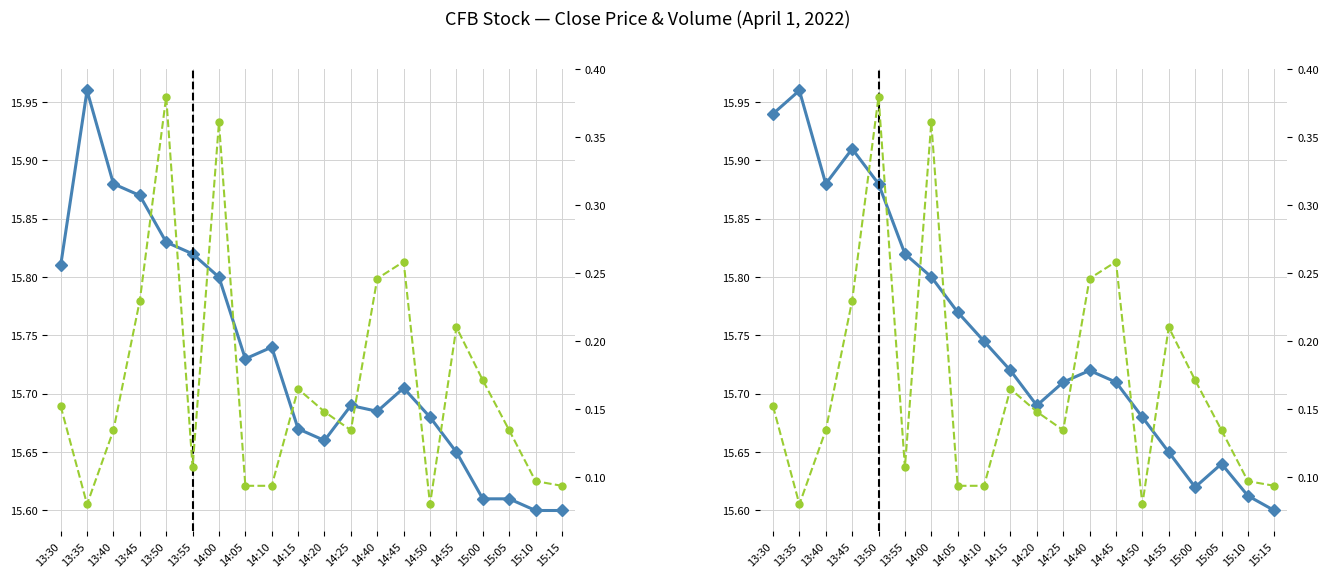

Reading left to right, transcribe all the data shown in this chart.

close: 13:30=15.8	13:35=16.0	13:40=15.9	13:45=15.9	13:50=15.8	13:55=15.8	14:00=15.8	14:05=15.7	14:10=15.7	14:15=15.7	14:20=15.7	14:25=15.7	14:40=15.7	14:45=15.7	14:50=15.7	14:55=15.7	15:00=15.6	15:05=15.6	15:10=15.6	15:15=15.6
volume (norm): 13:30=0.2	13:35=0.1	13:40=0.1	13:45=0.2	13:50=0.4	13:55=0.1	14:00=0.4	14:05=0.1	14:10=0.1	14:15=0.2	14:20=0.1	14:25=0.1	14:40=0.2	14:45=0.3	14:50=0.1	14:55=0.2	15:00=0.2	15:05=0.1	15:10=0.1	15:15=0.1
high: 13:30=15.9	13:35=16.0	13:40=15.9	13:45=15.9	13:50=15.9	13:55=15.8	14:00=15.8	14:05=15.8	14:10=15.7	14:15=15.7	14:20=15.7	14:25=15.7	14:40=15.7	14:45=15.7	14:50=15.7	14:55=15.7	15:00=15.6	15:05=15.6	15:10=15.6	15:15=15.6